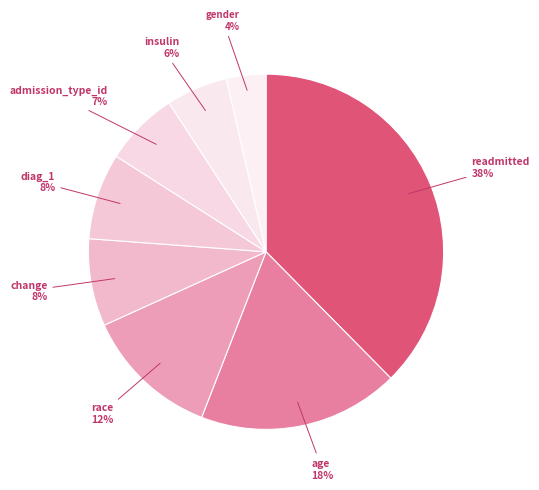

What is the largest slice in the pie chart?

readmitted